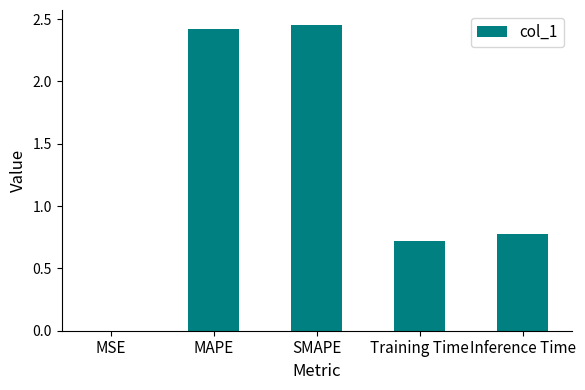

What is the change in value from MAPE to Training Time?

-1.7